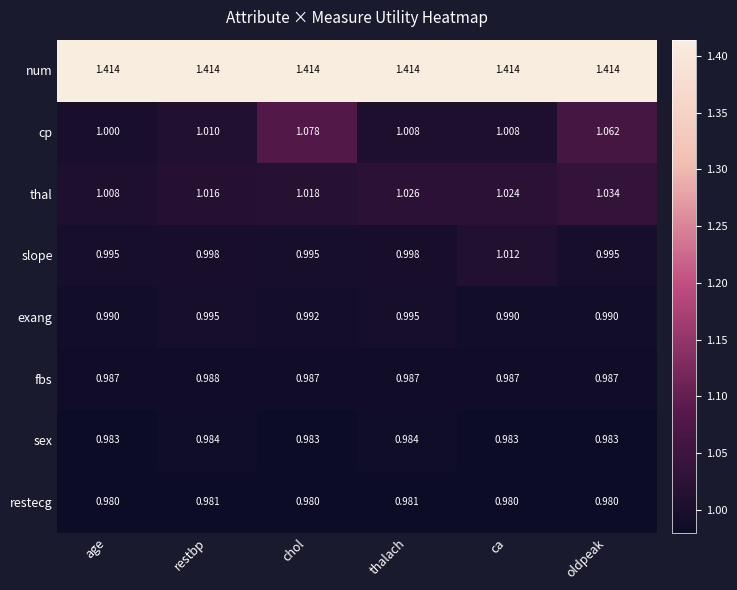

What is the spread (max minus min) of values at age?

0.4